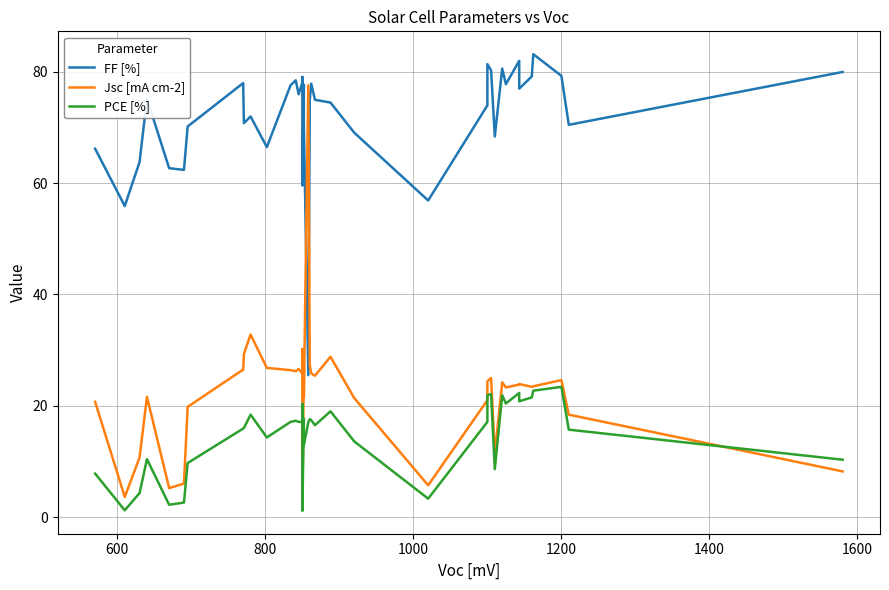

How many data points in PCE [%] are above 17?

20